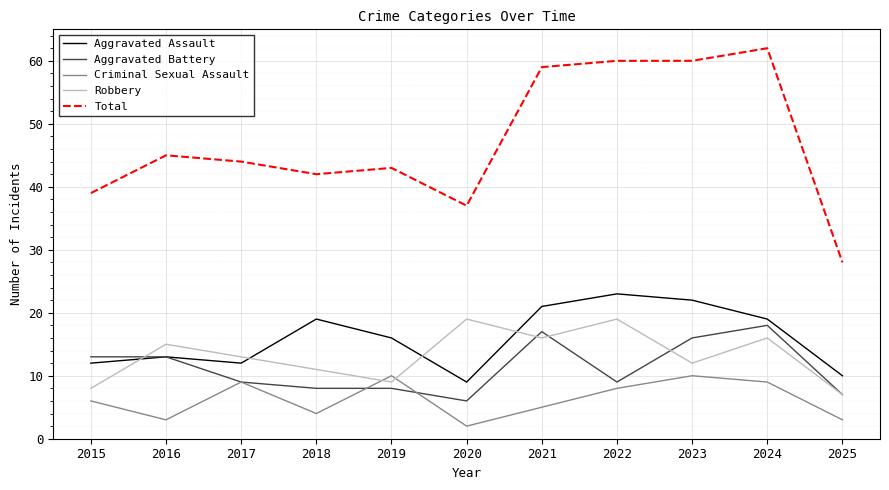

Read the Total value at 2019.

43